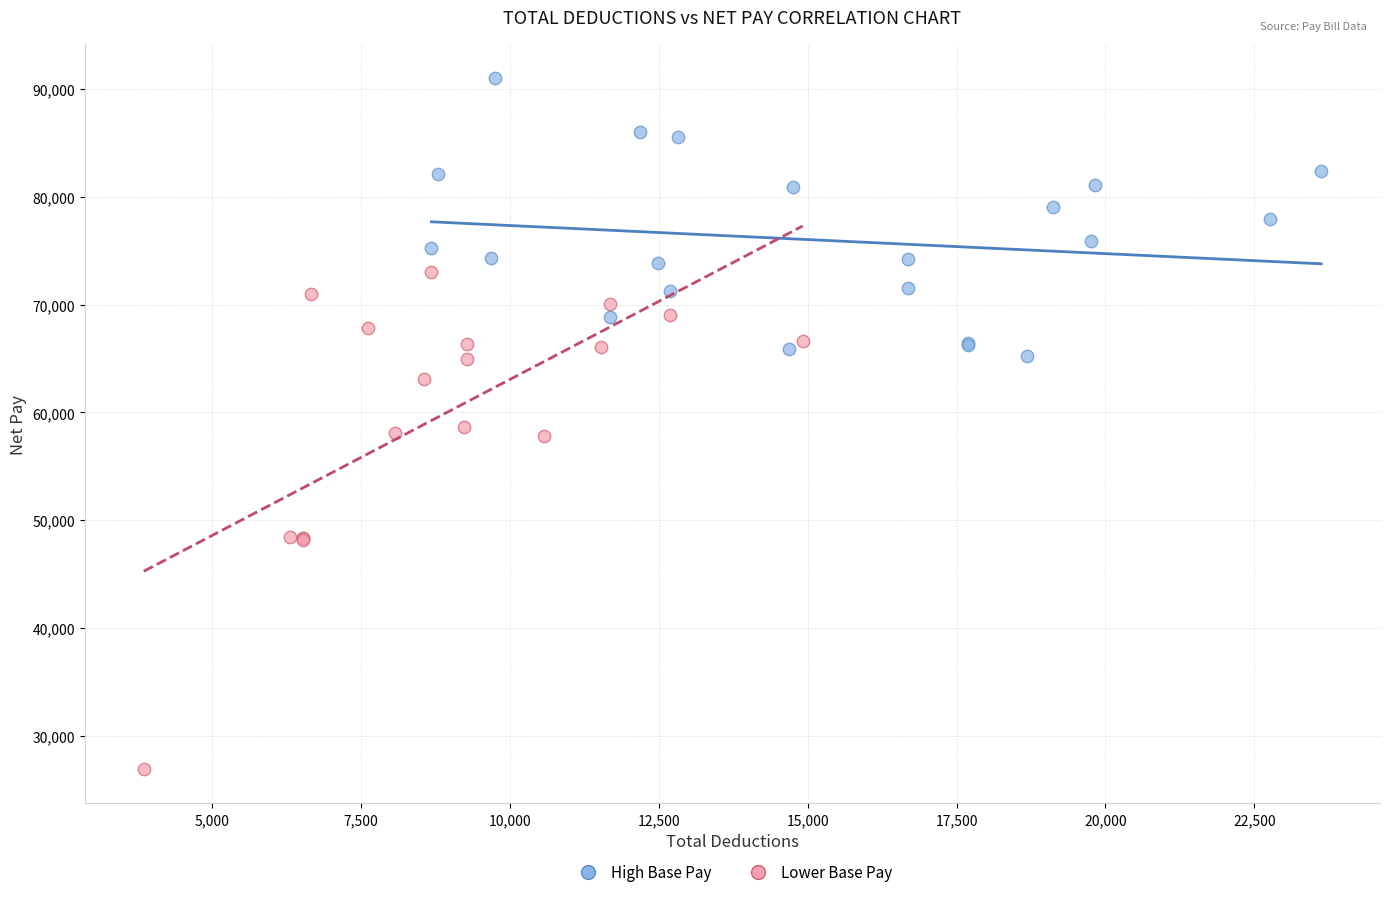

What are all the series names shown in the legend?

High Base Pay, Lower Base Pay